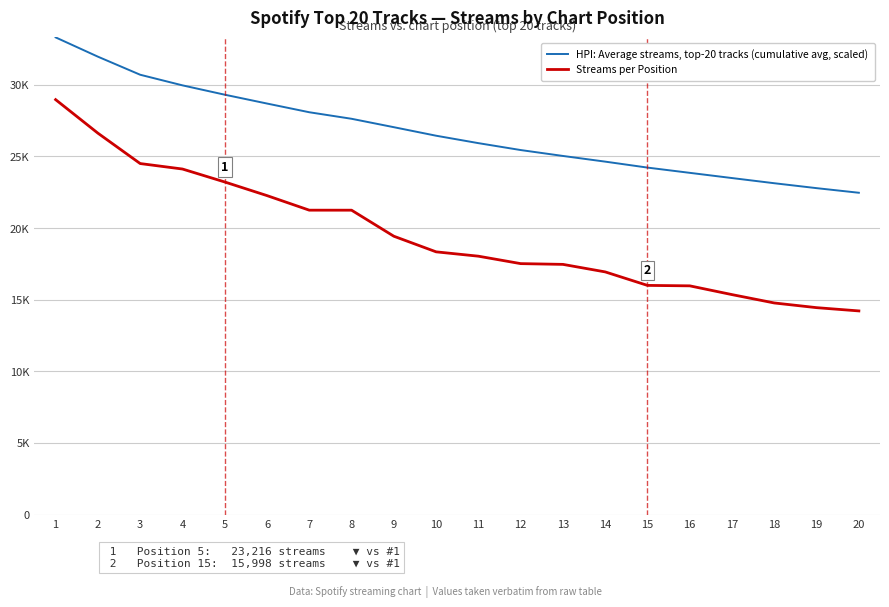

At which label does Streams per Position first exceed 18340?

1